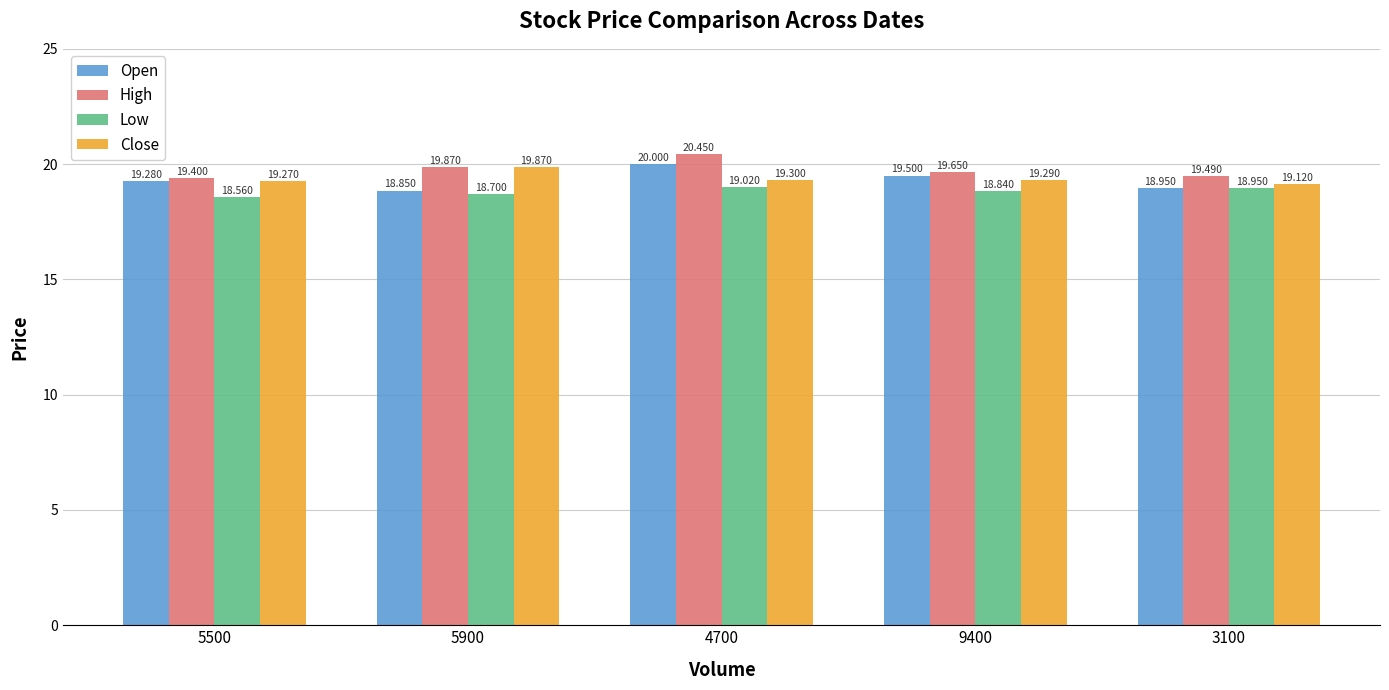

What is the label of the 1st bar from the right?

3100